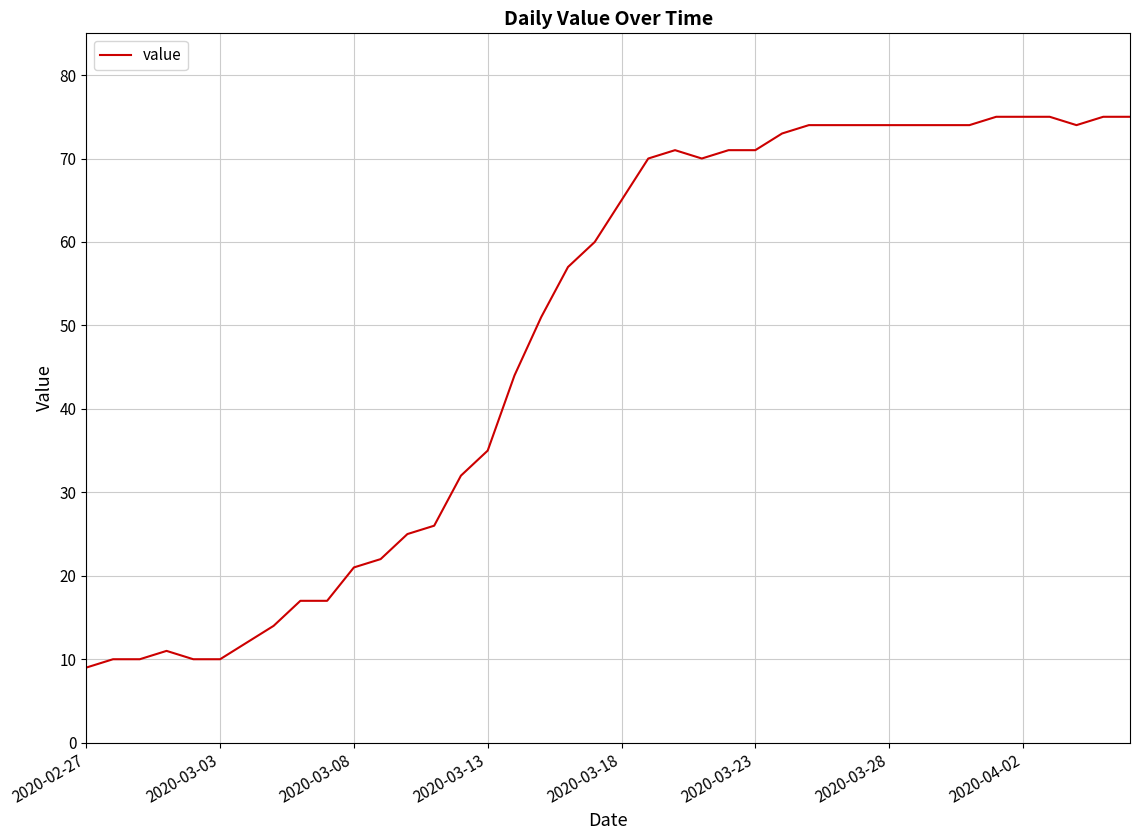

What is the sum of all values?

1951